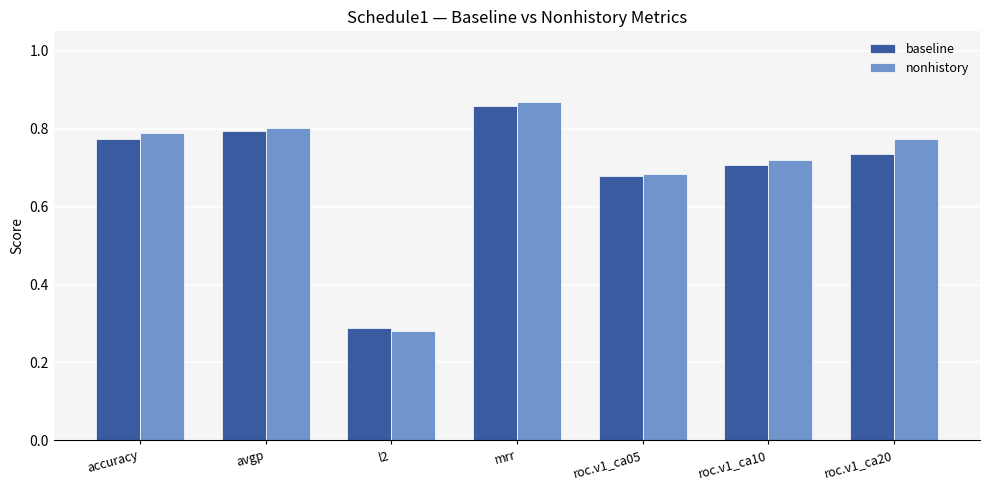

How many data points does each series have?

7